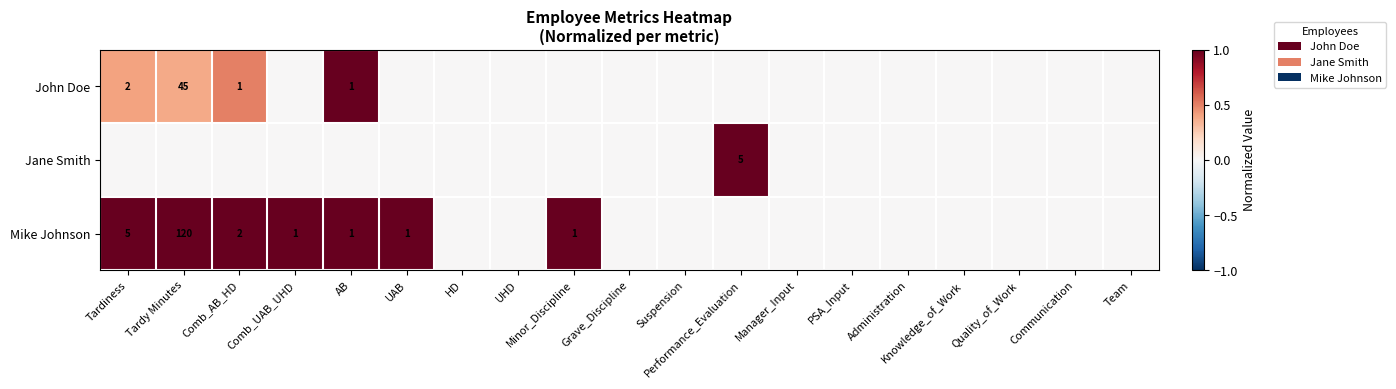

True or false: Mike Johnson has a value of 1 at Minor_Discipline.

True